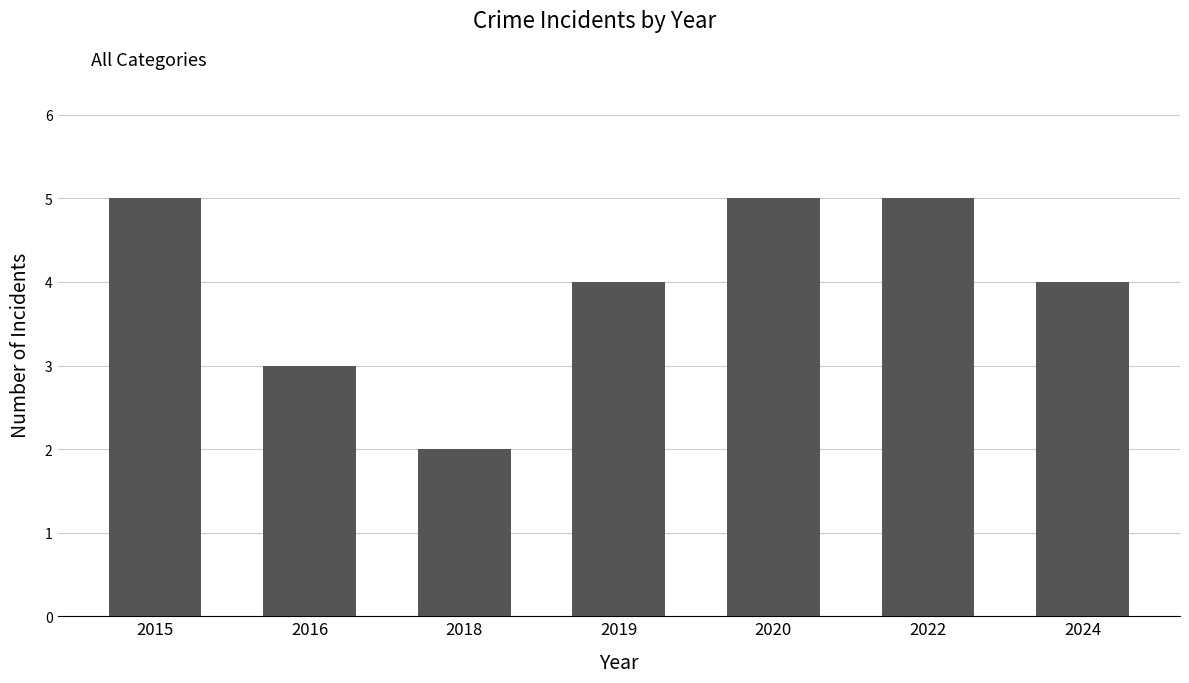

How many data points does each series have?

7